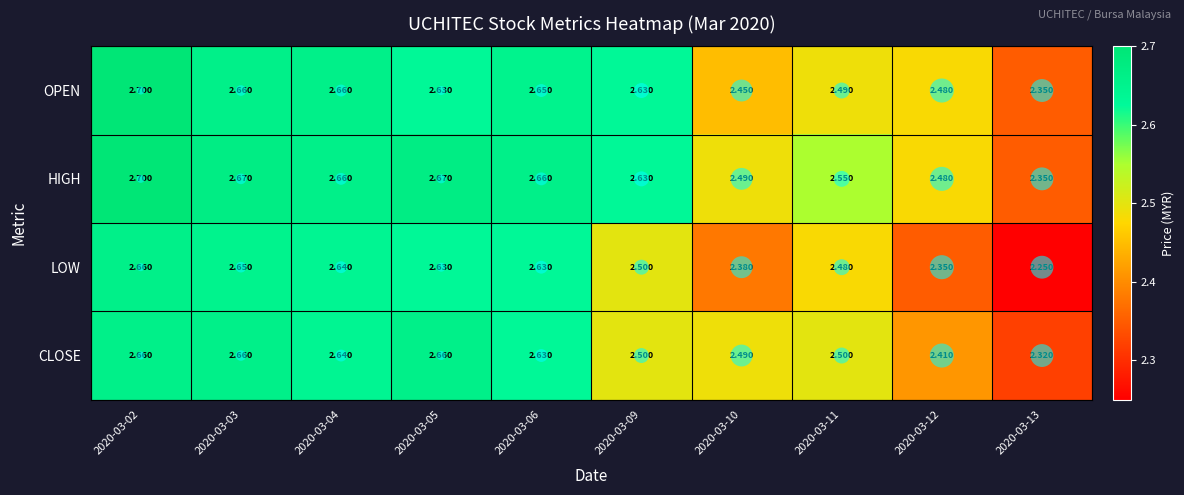

What is the difference between the highest and lowest values at 2020-03-13?

0.1